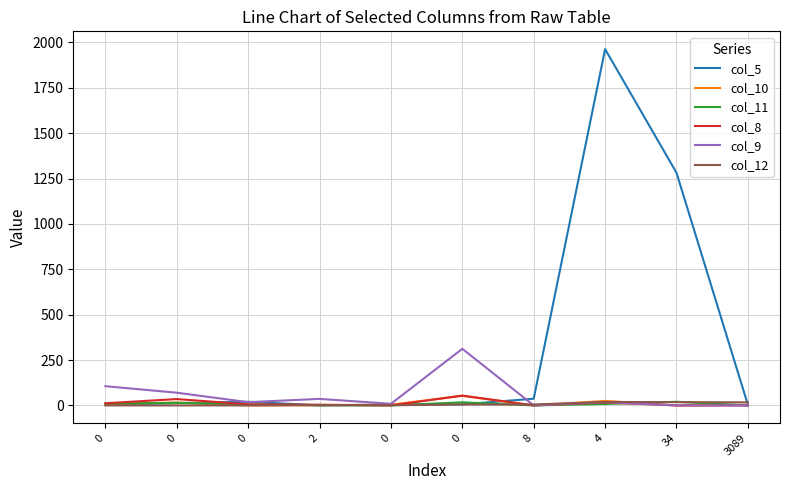

The col_12 series shows 7 at 8. True or false?

False